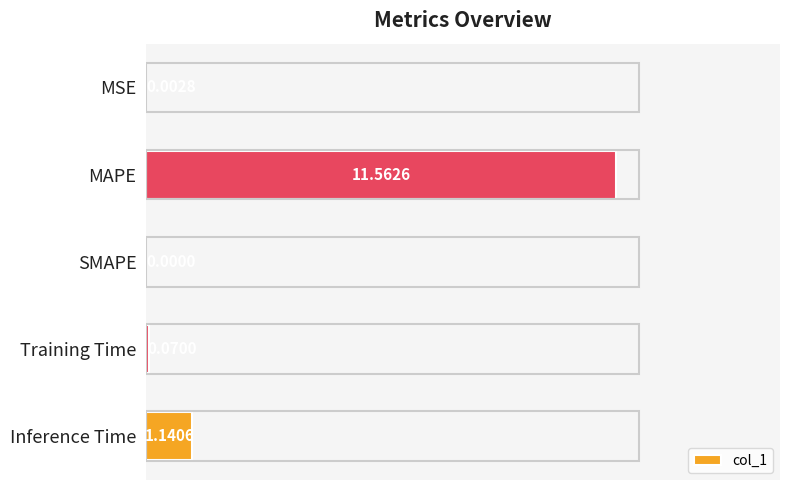

What is the sum of the values at MAPE and SMAPE?

11.6